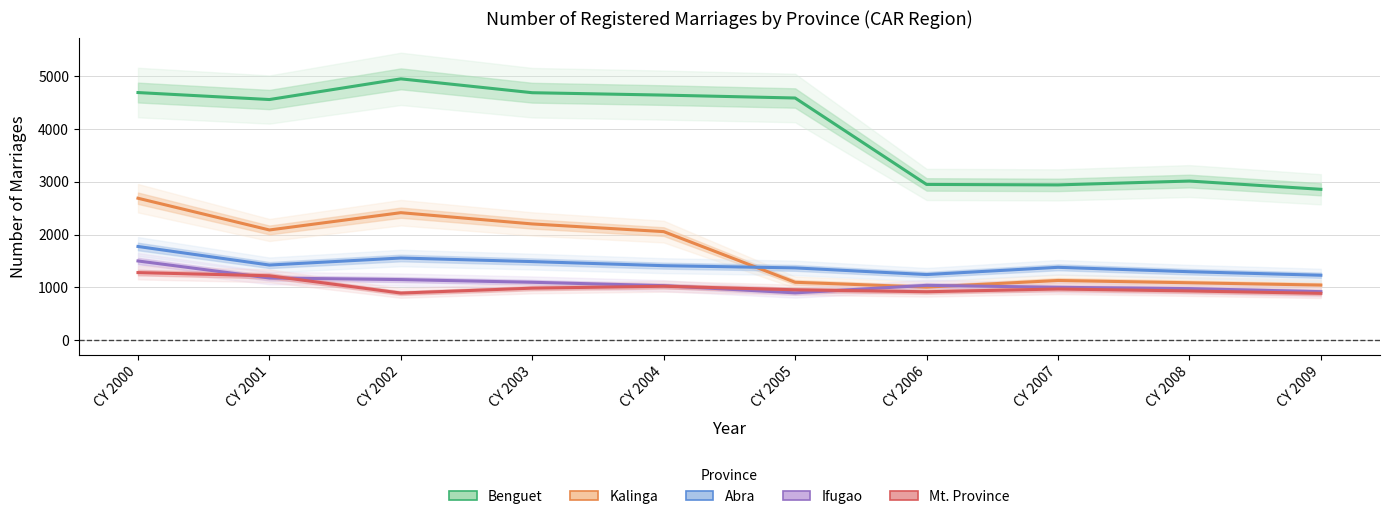

True or false: Abra has more than 2 interior local peaks.

False